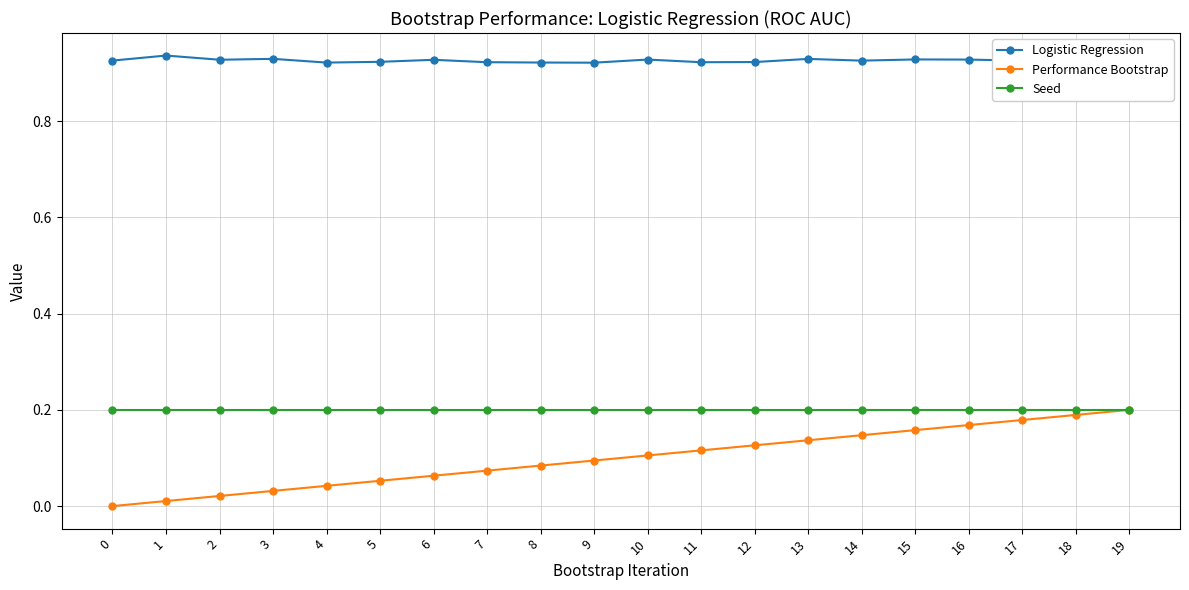

True or false: Logistic Regression and Performance Bootstrap cross at least once.

False